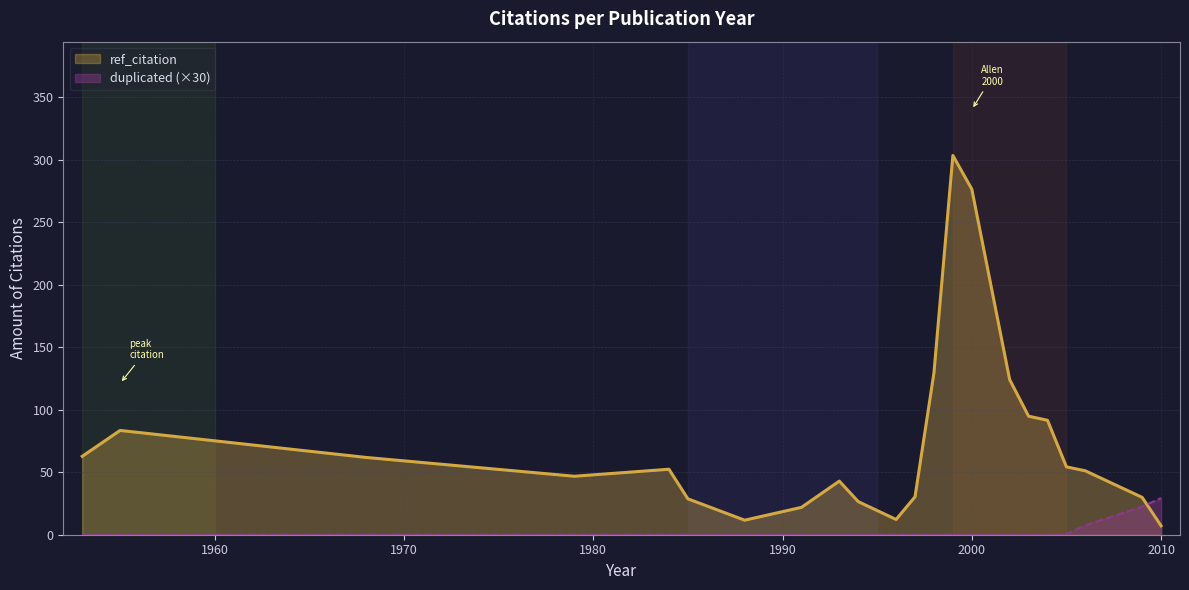

Between 1984 and 1993, which series saw the biggest shift?

ref_citation